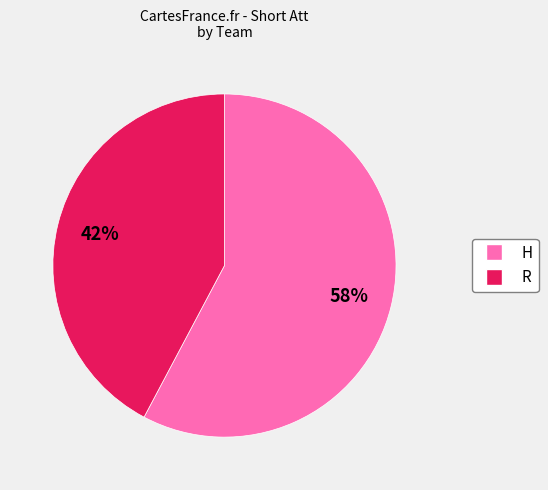

Rank the categories by value from highest to lowest.

H, R